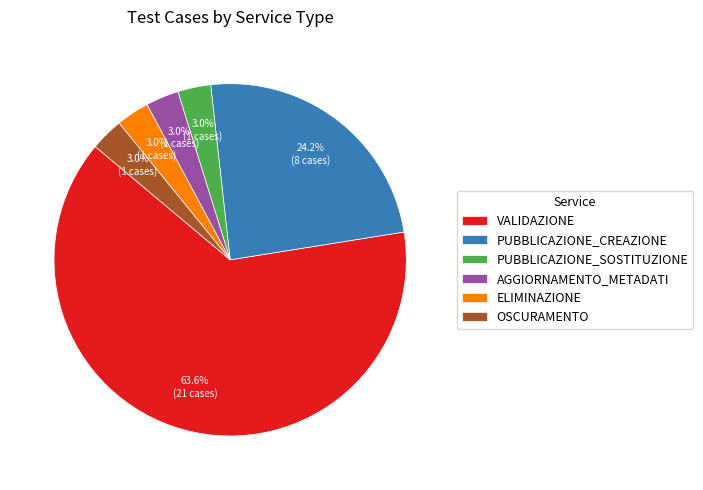

How many slices are in this pie chart?

6